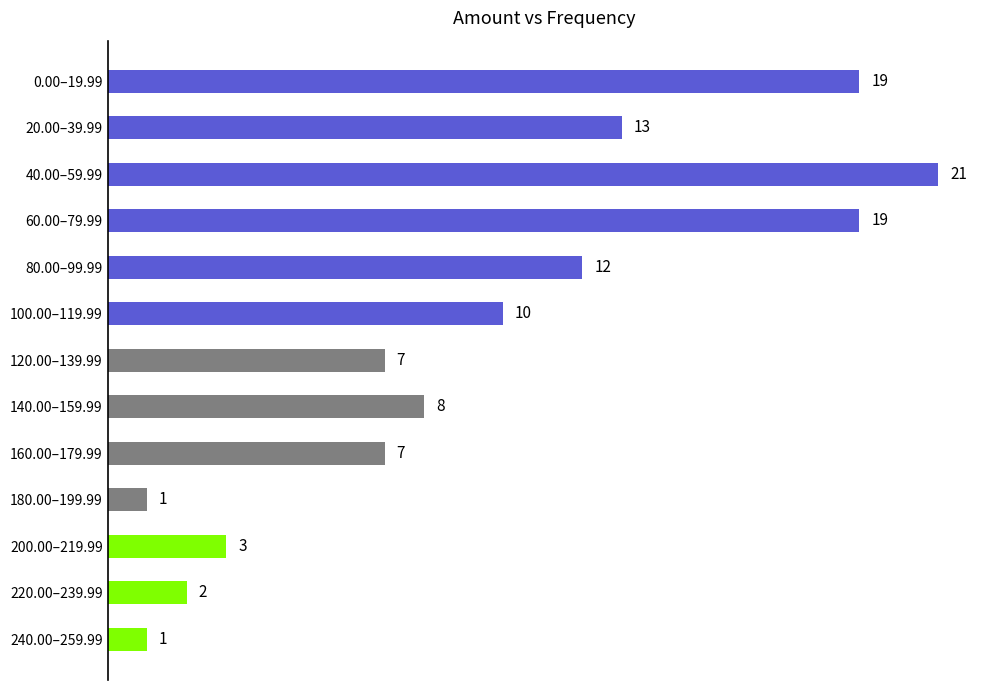

What is the maximum value shown in the chart?

21